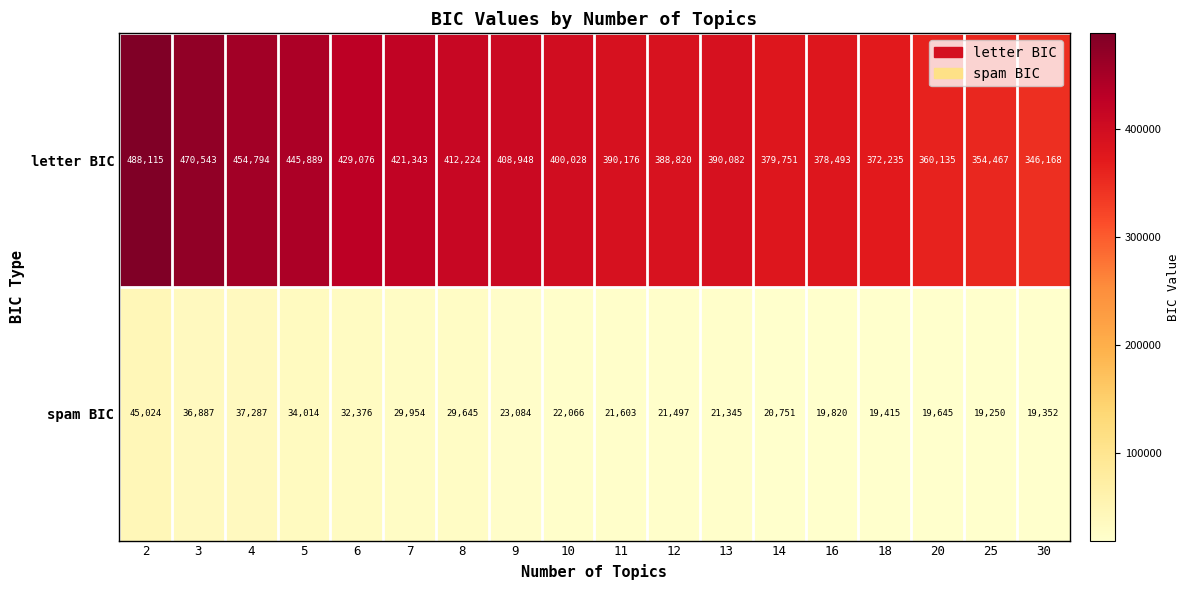

At 7, list the series in order from smallest to largest.

spam BIC, letter BIC